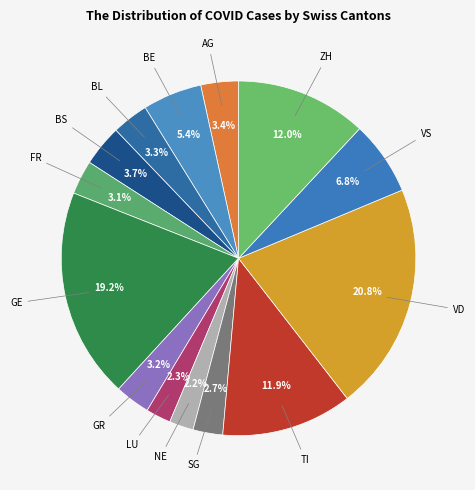

Does any single category account for the majority?

No